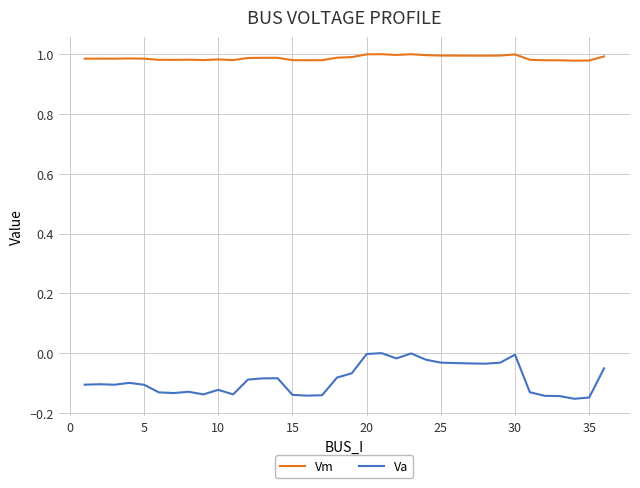

Rank the series by their average value, from highest to lowest.

Vm, Va